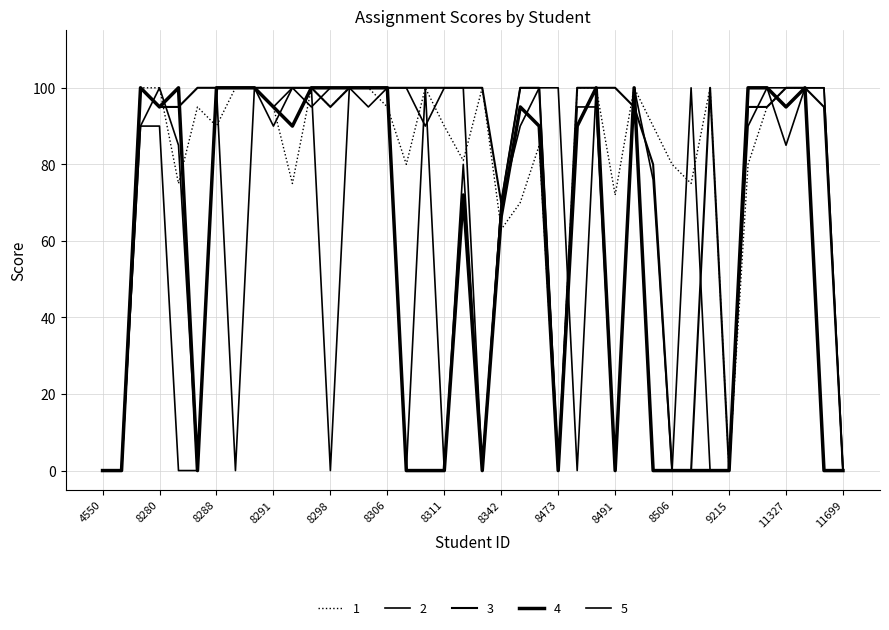

Is this an area chart (filled region under the line)?

No